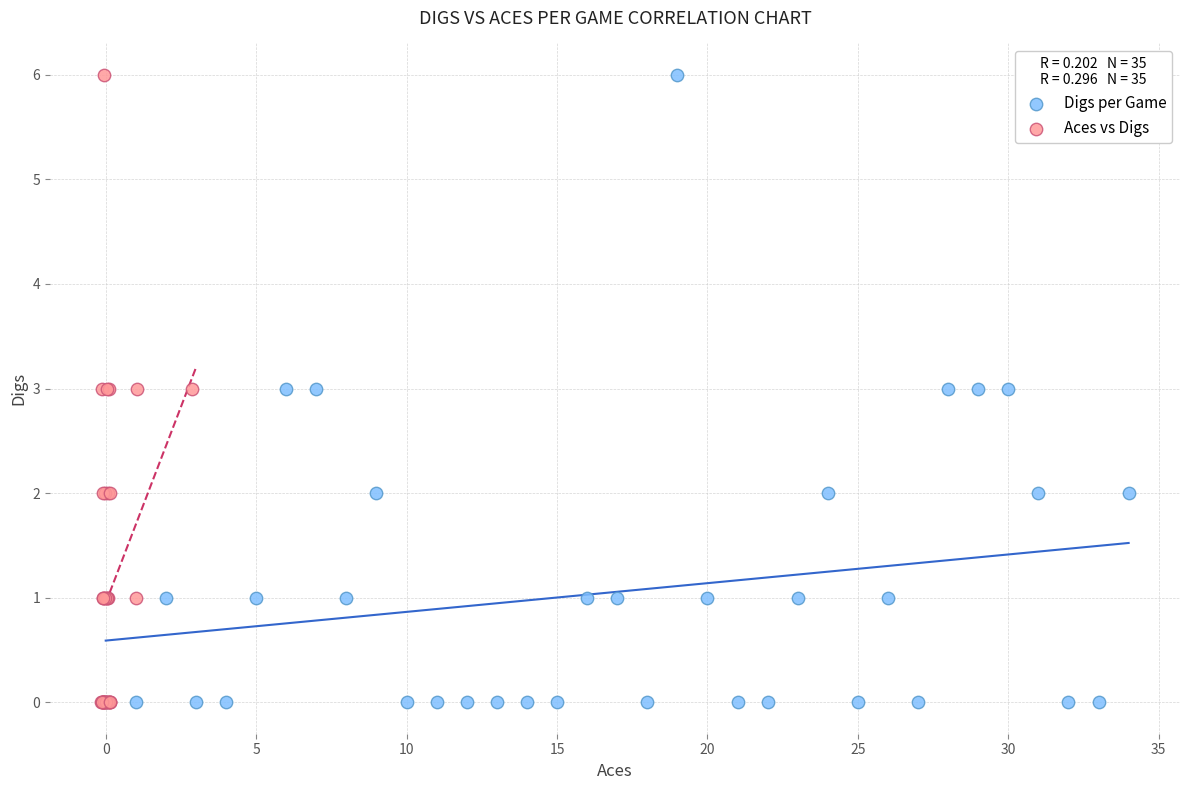

What are all the series names shown in the legend?

Digs per Game, Aces vs Digs